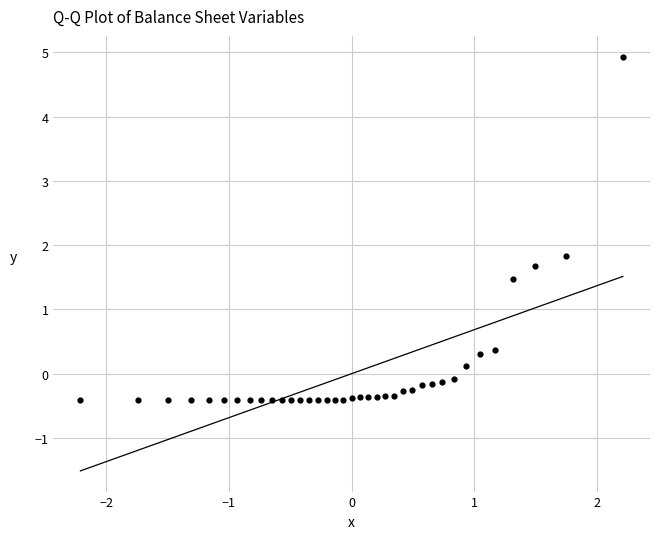

What is the range of X values (max minus min)?

4.4